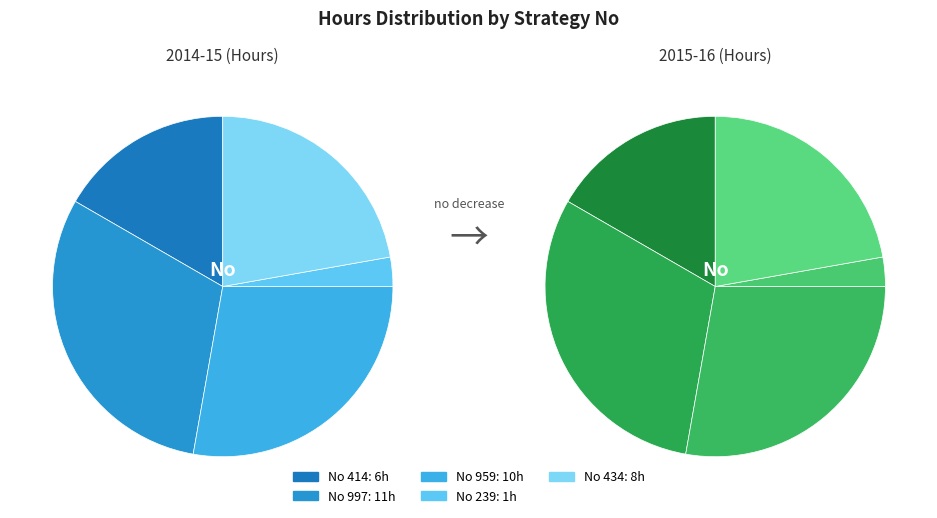

How many segments does this pie chart have?

5